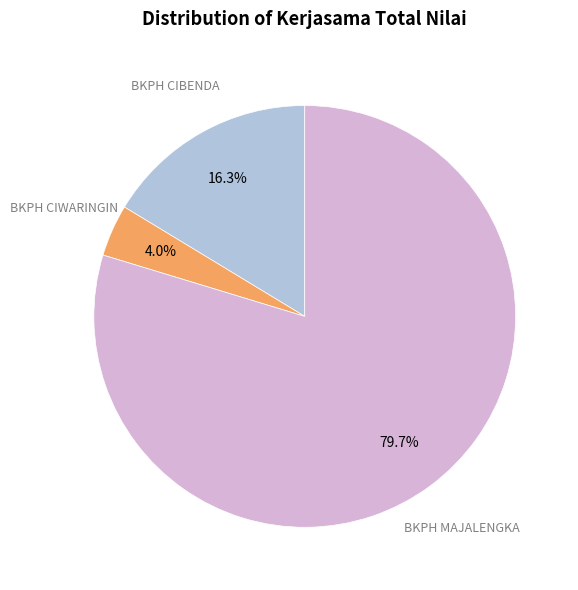

Does any single category account for the majority?

Yes